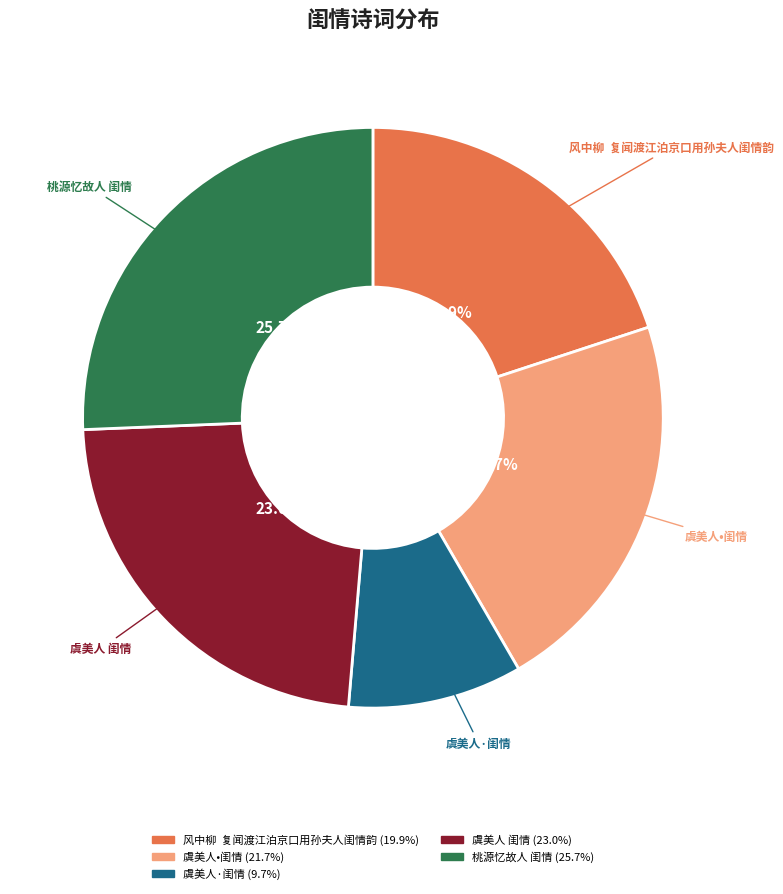

What percentage is the 虞美人·闺情 slice, to the nearest percent?

10%